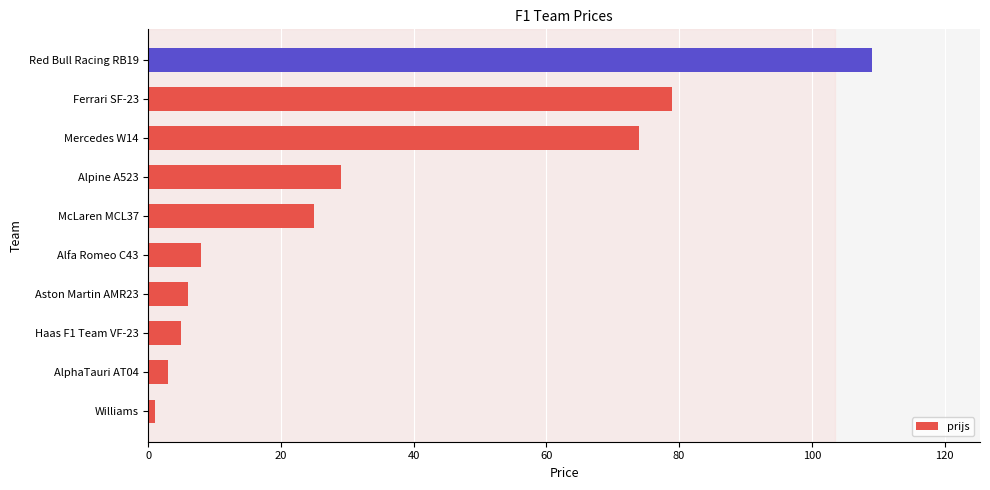

Reading top to bottom, what are all the values shown in this chart?

109	79	74	29	25	8	6	5	3	1